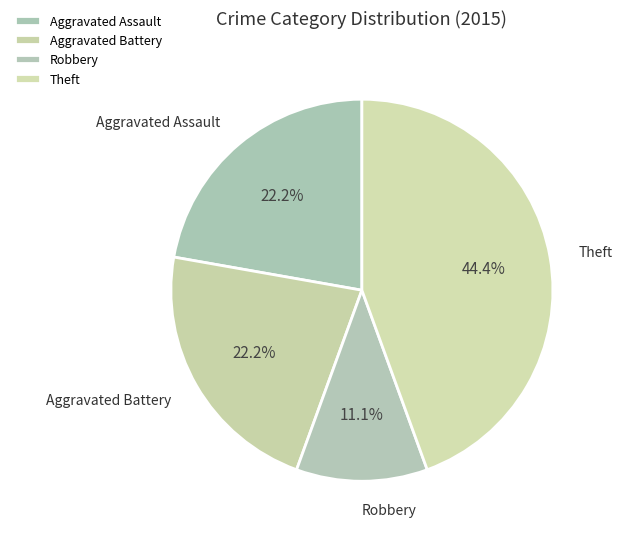

To the nearest percent, what is the difference between the largest and smallest slice percentages?

33%